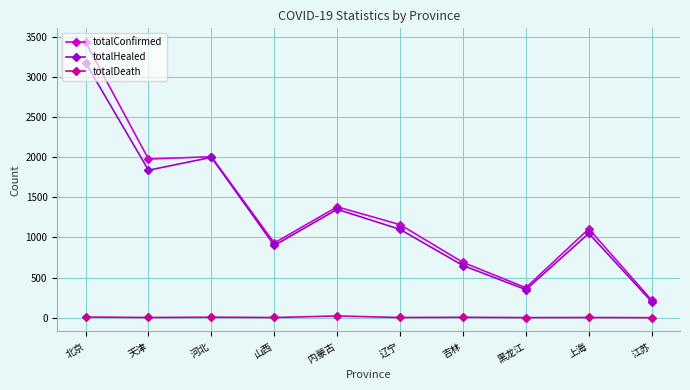

What is the sum of the totalConfirmed values at 河北 and 吉林?

2694